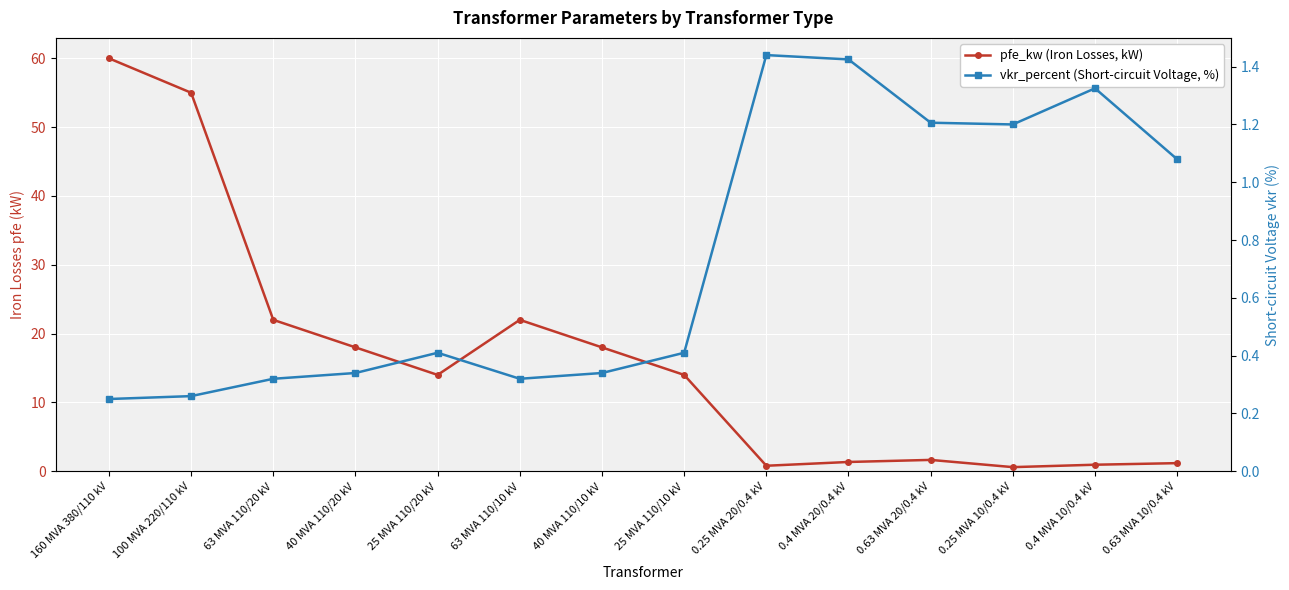

True or false: vkr_percent (Short-circuit Voltage, %) has a value of 0.6 at 0.25 MVA 10/0.4 kV.

False